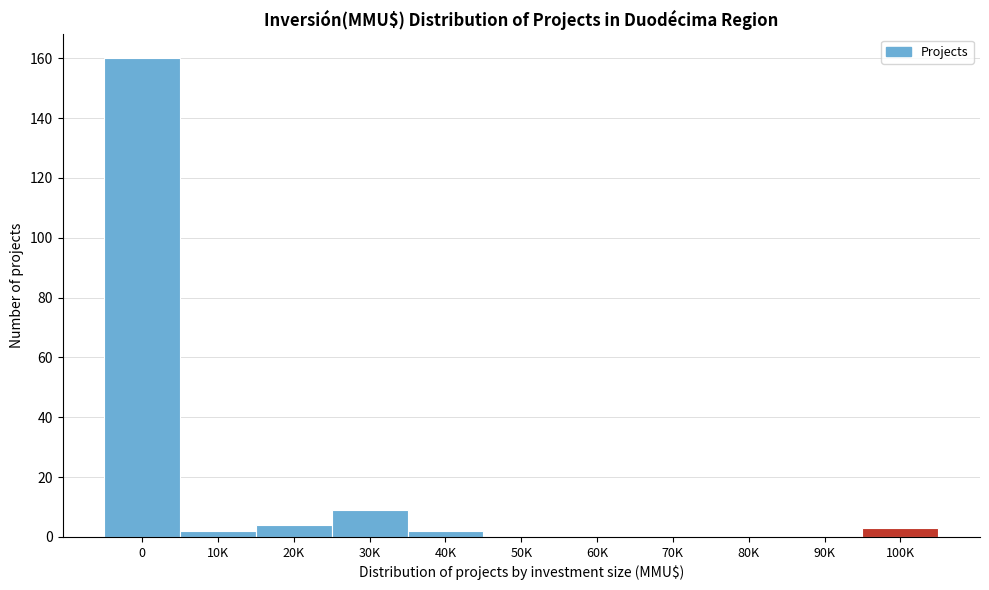

Reading right to left, what are all the values shown in this chart?

100K=3	90K=0	80K=0	70K=0	60K=0	50K=0	40K=2	30K=9	20K=4	10K=2	0=160